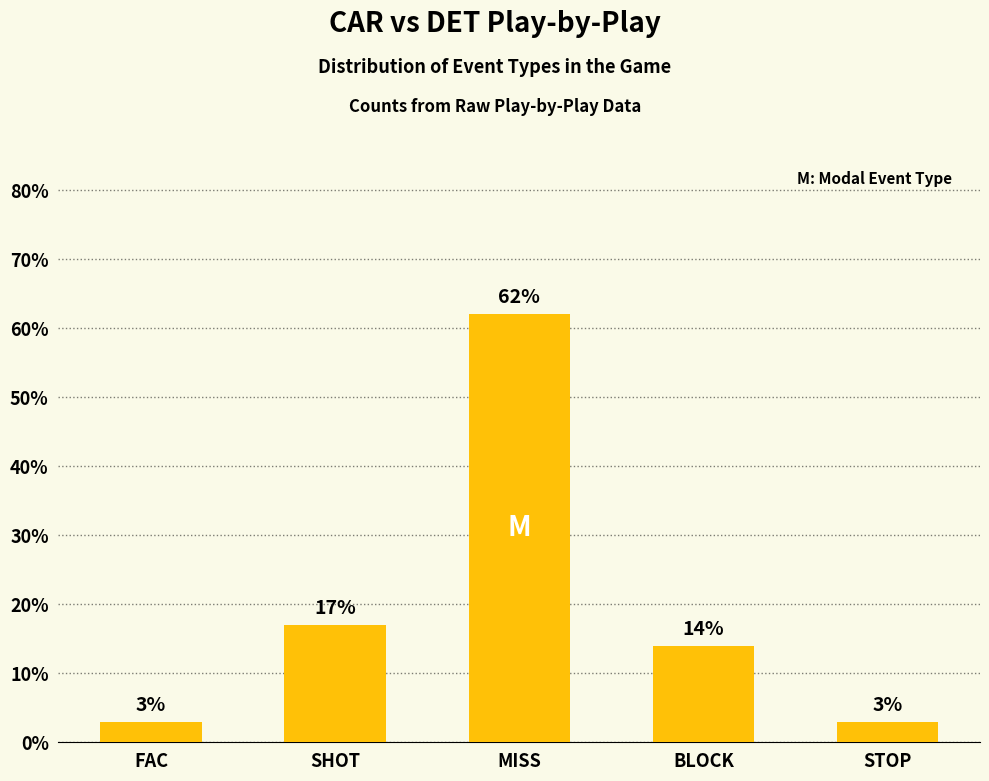

Reading right to left, what are all the values shown in this chart?

3	14	62	17	3